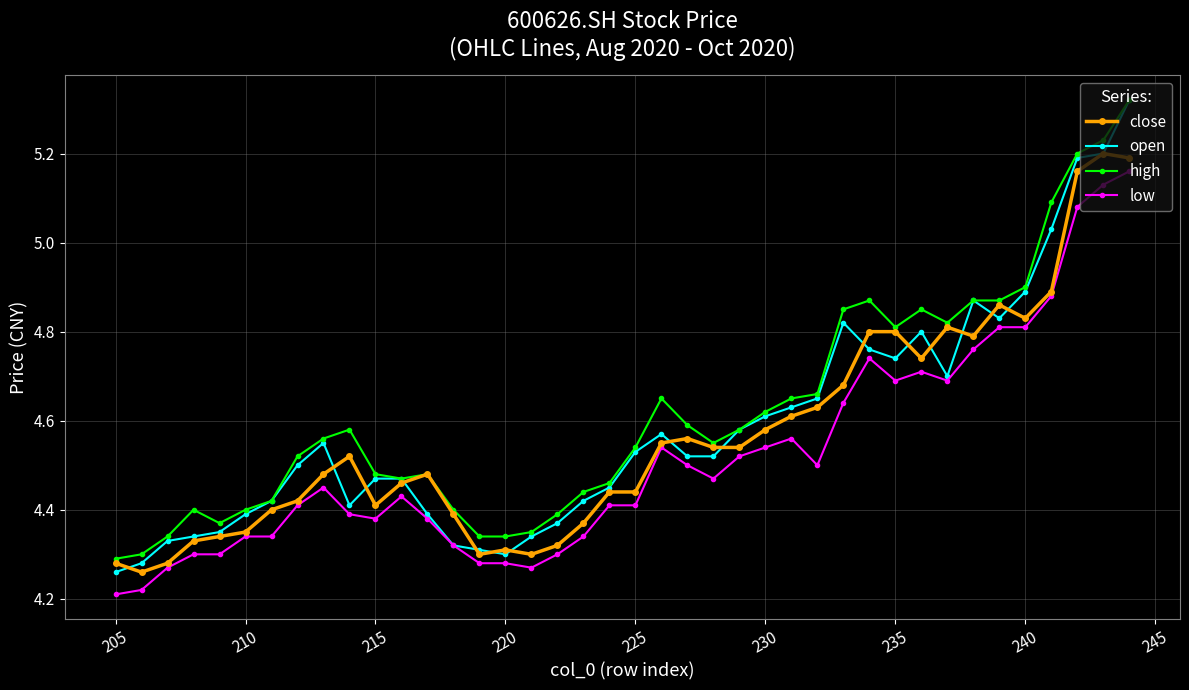

Which series has the largest range (max minus min)?

open